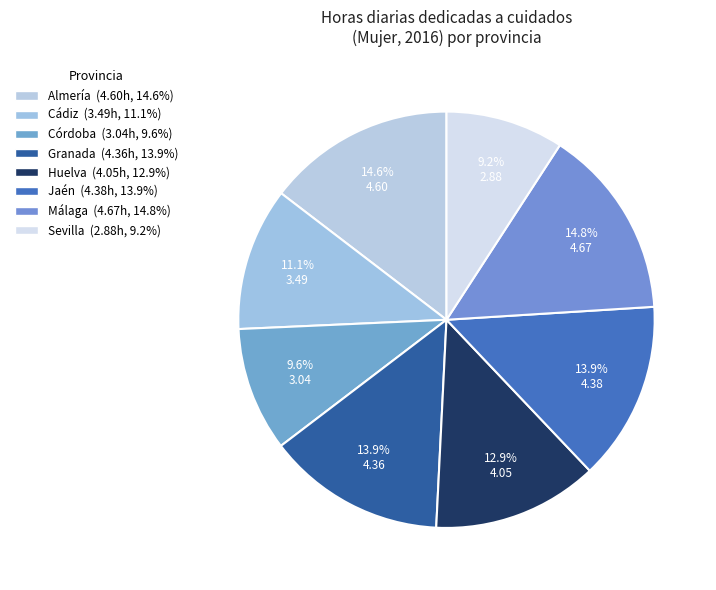

To the nearest percent, what is the difference between the Huelva and Sevilla slice percentages?

4%